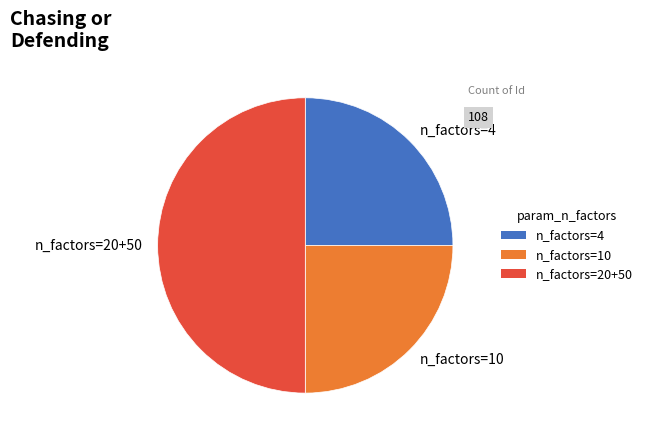

Do n_factors=10 and n_factors=20+50 together represent more than half of the pie?

Yes